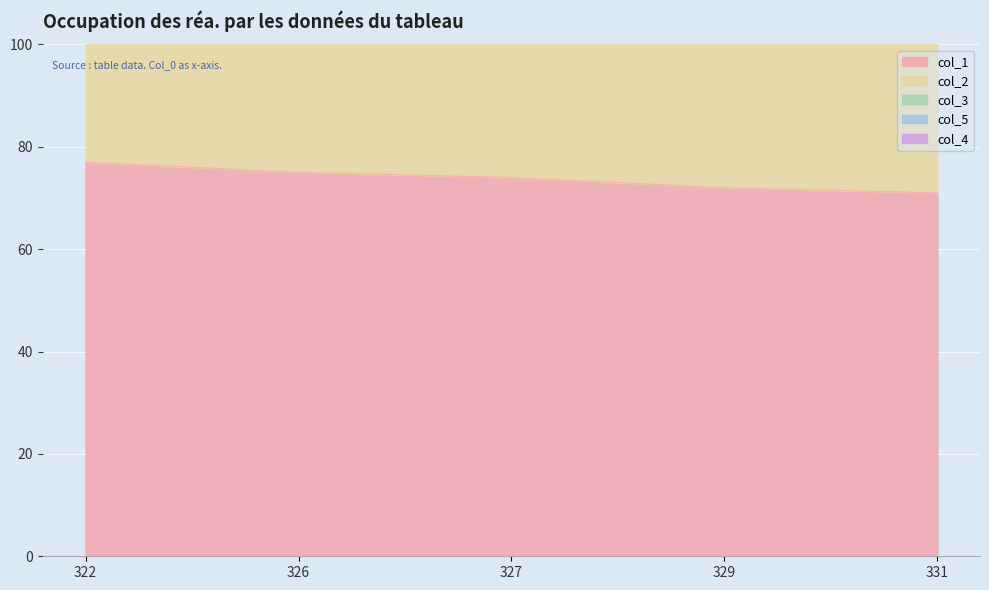

What is the difference between the maximum and minimum values in the col_1 series?

6